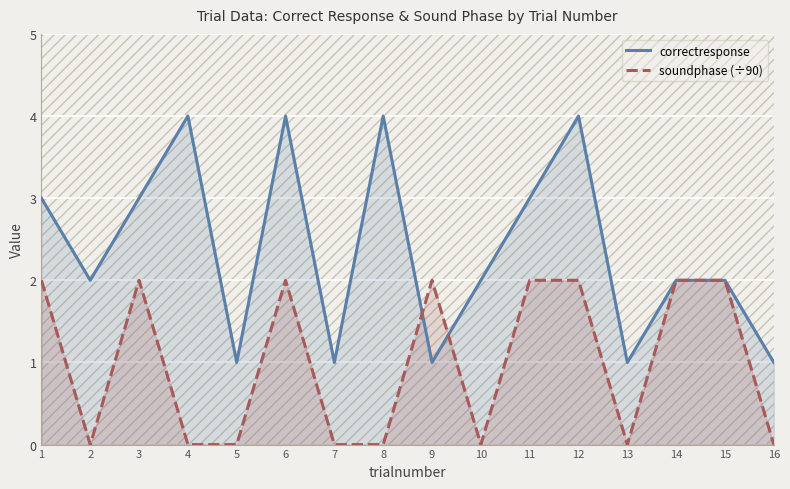

The value of soundphase (÷90) at 11 is 4. True or false?

False